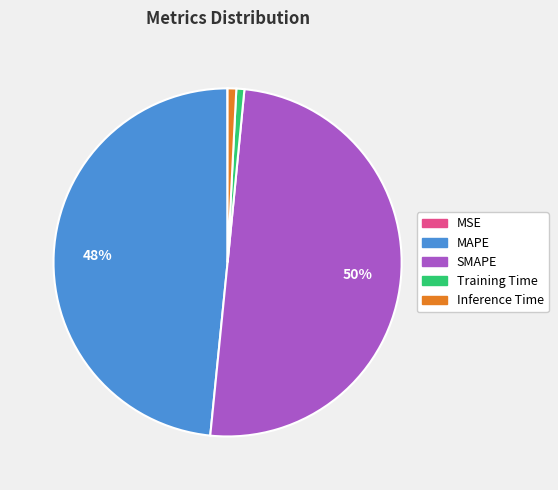

To the nearest percent, what is the difference between the largest and smallest slice percentages?

50%